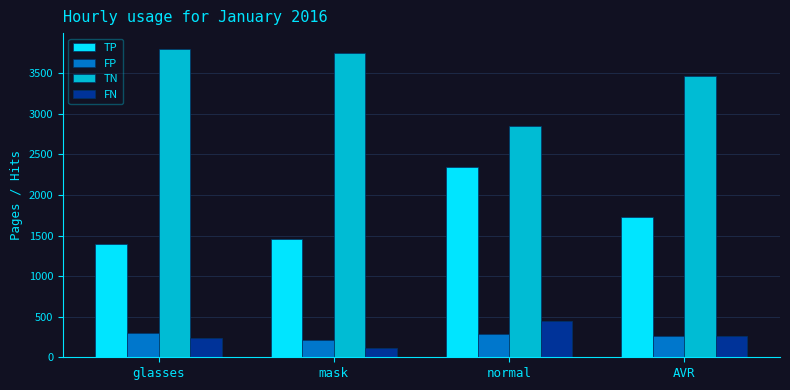

Which series has the largest total across all categories?

TN